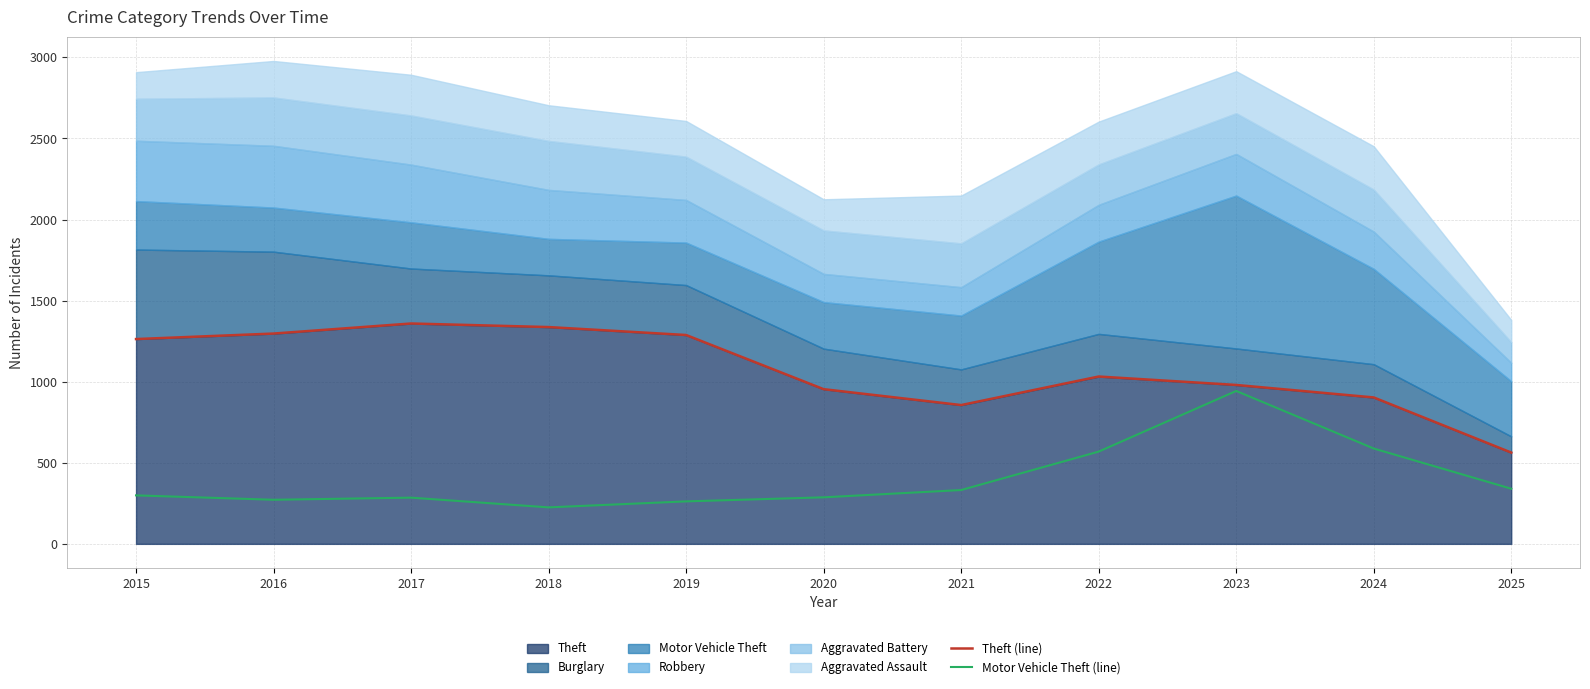

What is the spread (max minus min) of values at 2016?

1025